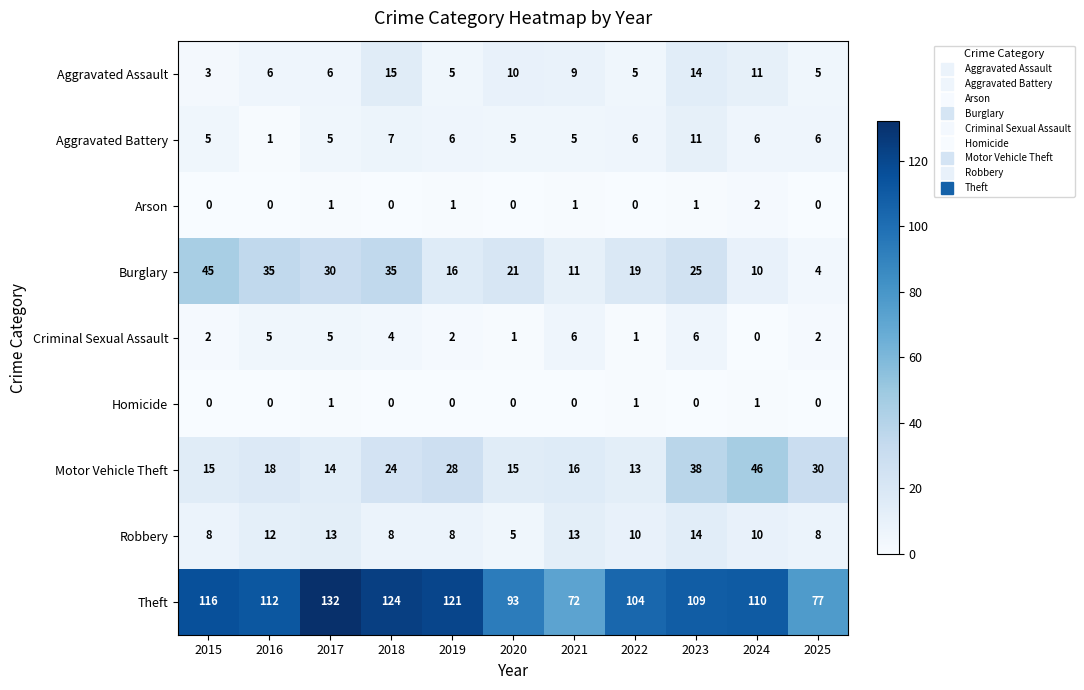

What is the total value across all series at 2018?

217